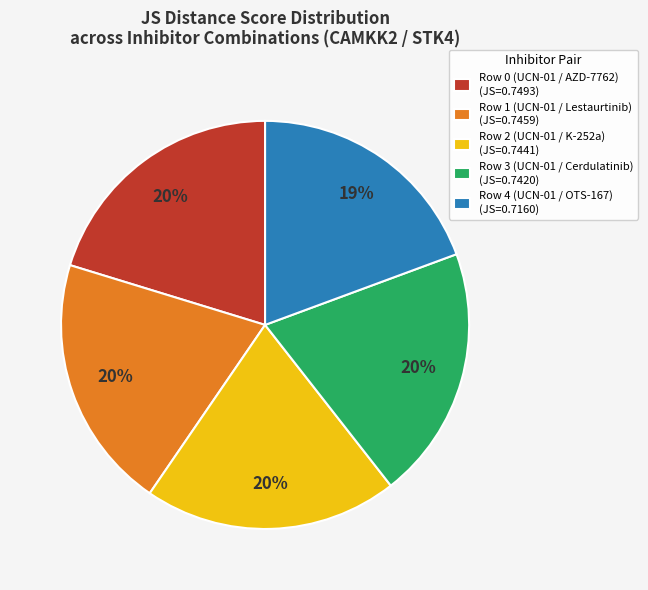

To the nearest percent, what is the combined percentage of Row 3 (UCN-01 / Cerdulatinib) and Row 4 (UCN-01 / OTS-167)?

39%